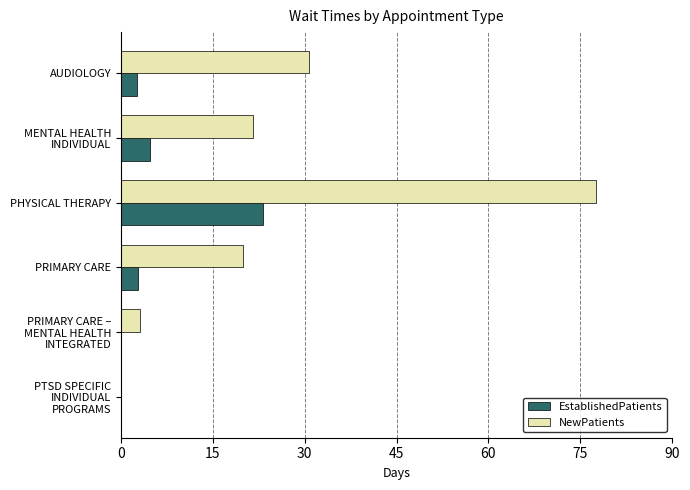

Is it true that EstablishedPatients equals 23.2 at PHYSICAL THERAPY?

True